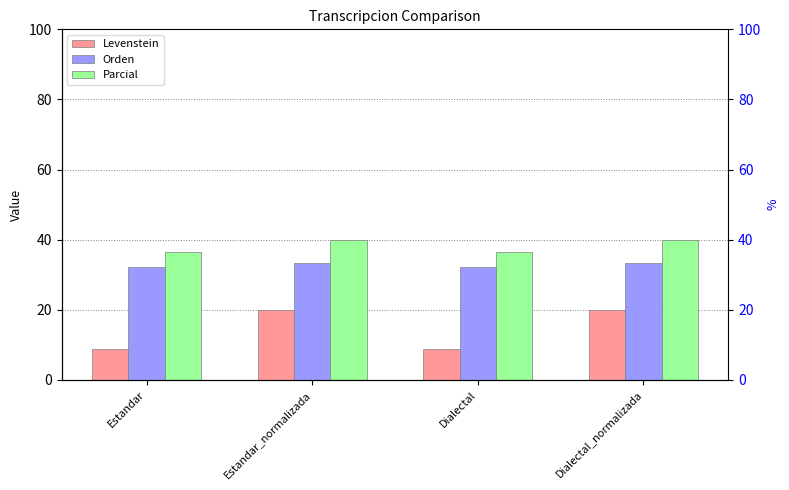

The Levenstein series shows 4.8 at Dialectal. True or false?

False